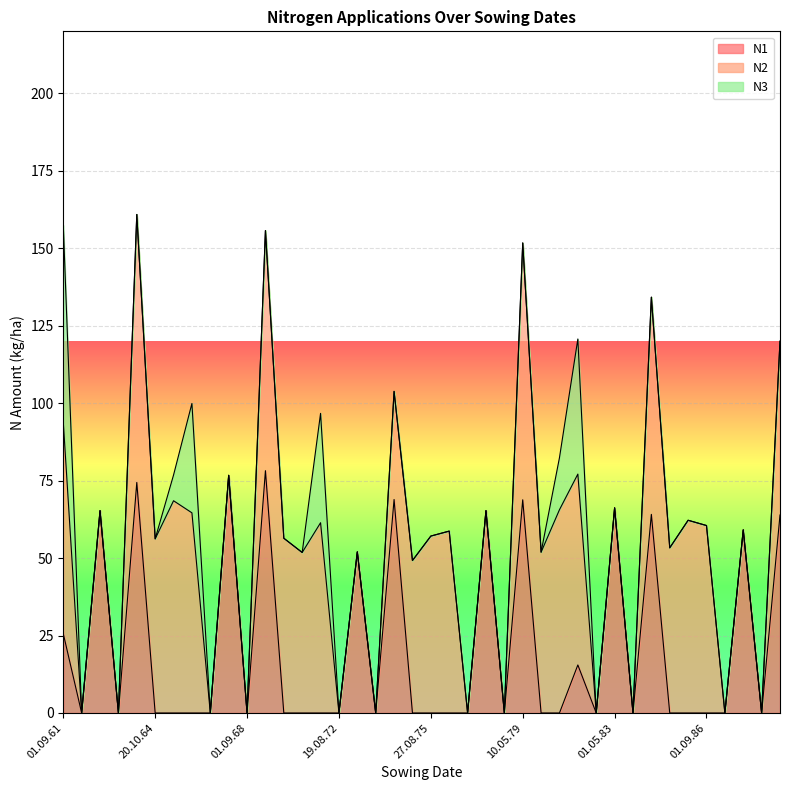

What is the label of the 39th point from the right?

16.09.62